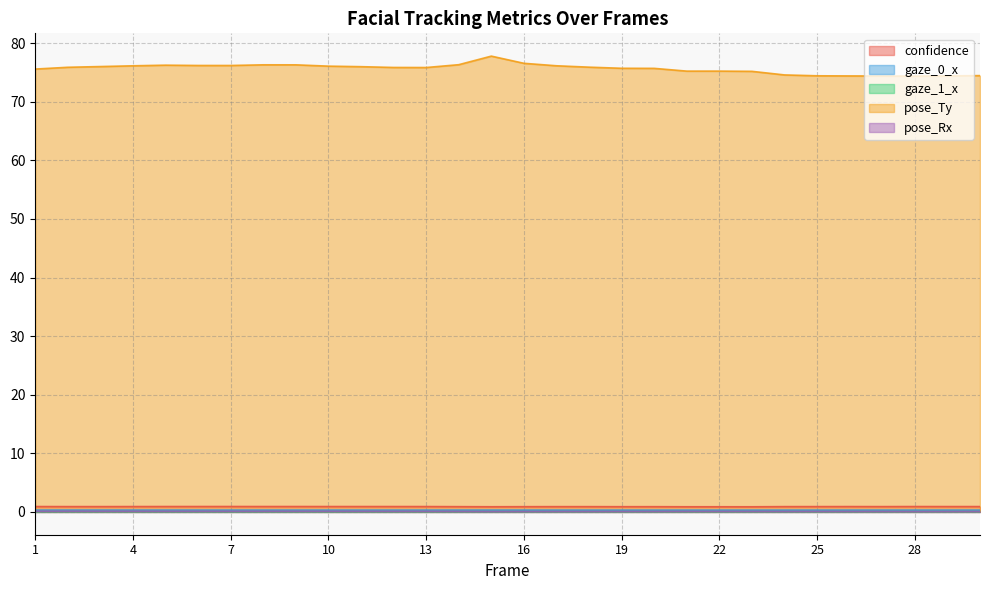

Does the chart have visible grid lines?

Yes